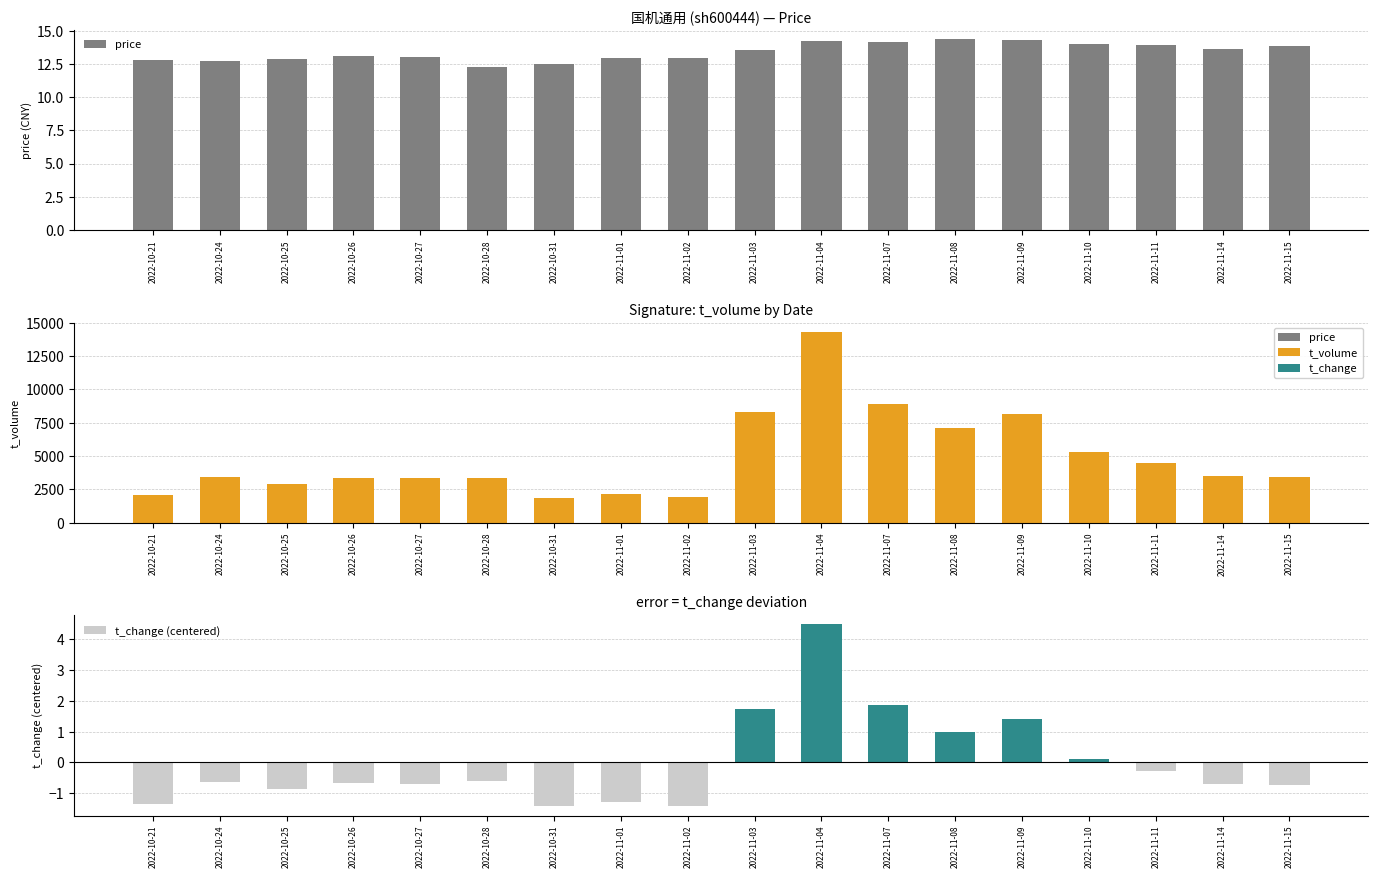

What is the minimum value for t_change (centered)?

-1.4